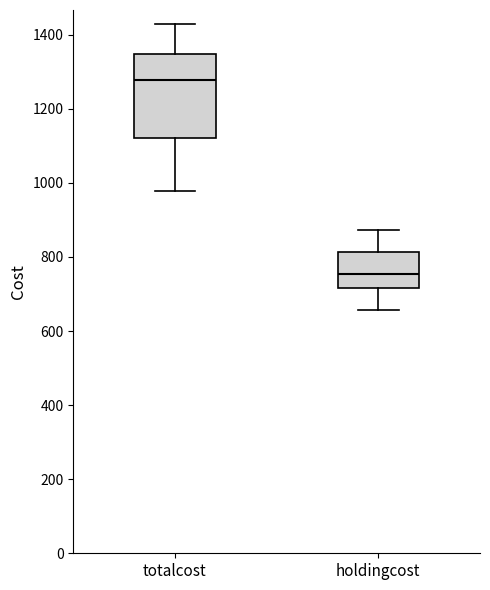

Which box has the lowest median line?

holdingcost